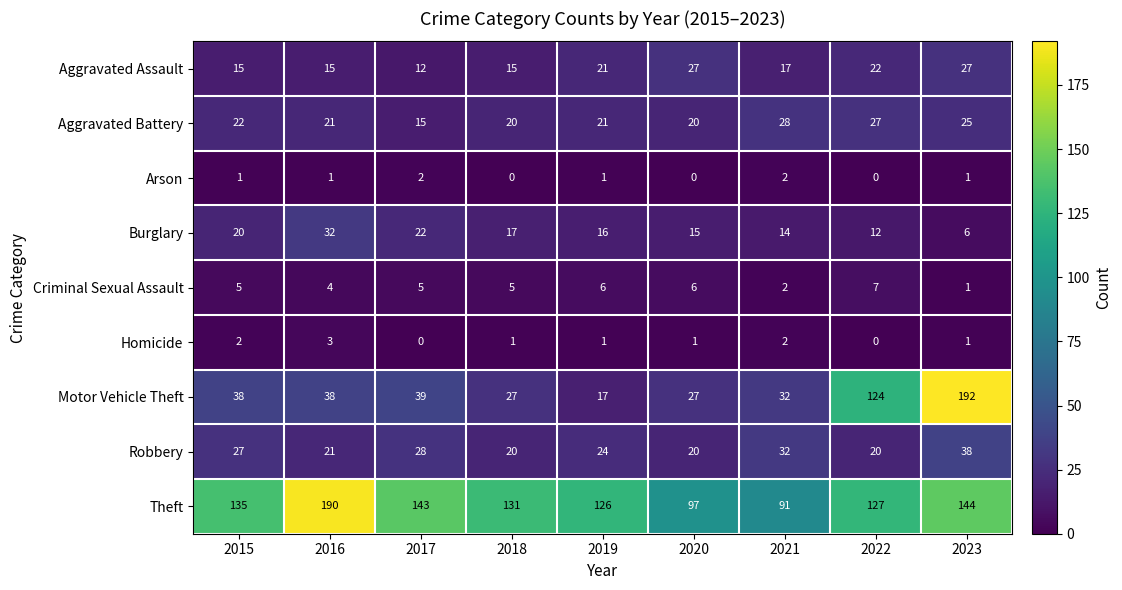

What is the highest value of the Theft series?

190